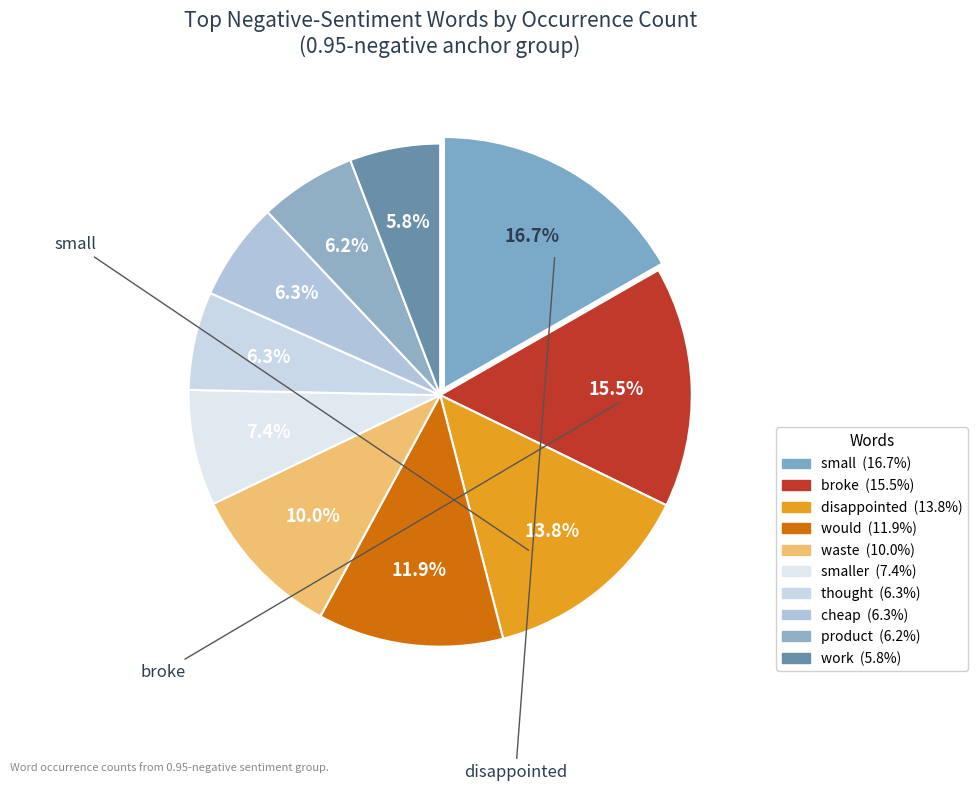

To the nearest percent, what is the average slice percentage?

10%